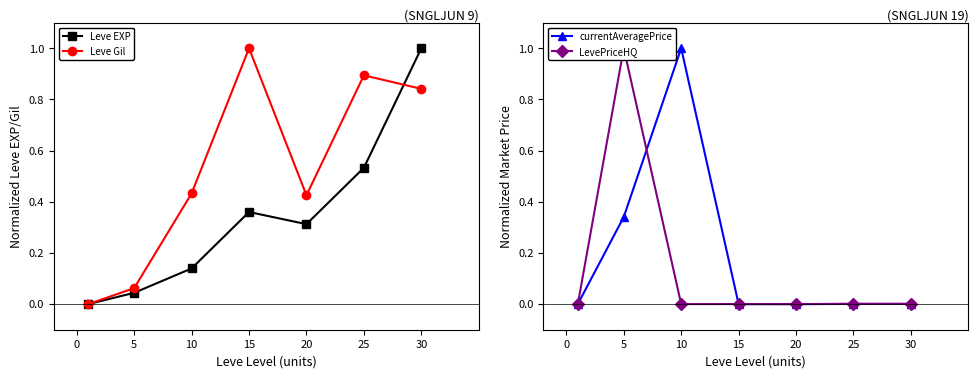

After their last crossing, which series has the higher values: Leve Gil or currentAveragePrice?

Leve Gil